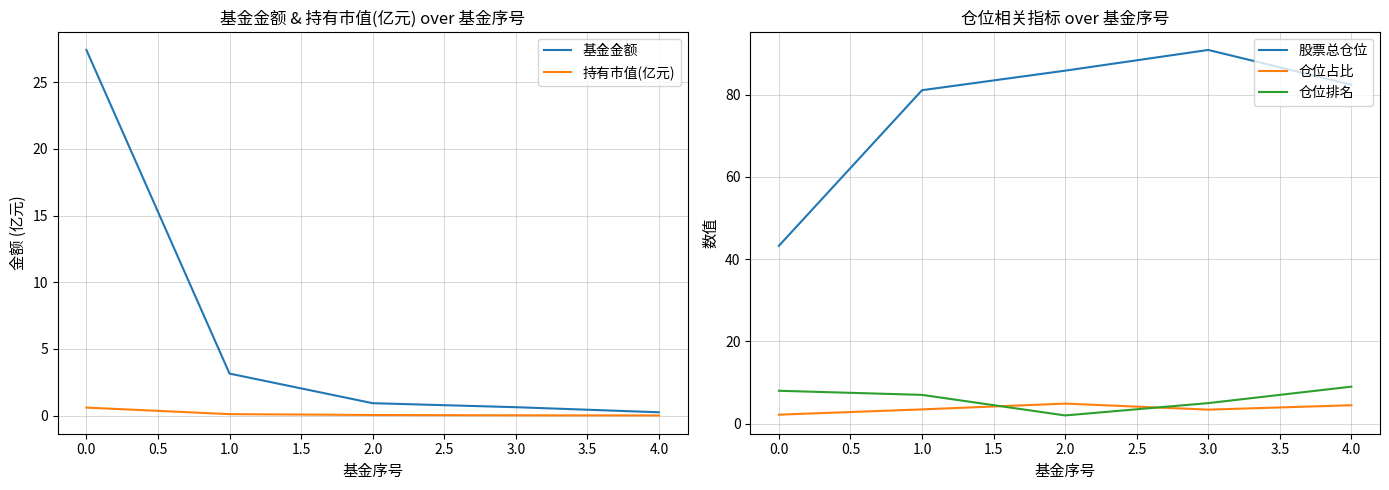

The value of 股票总仓位 at 0.0 is 61.9. True or false?

False